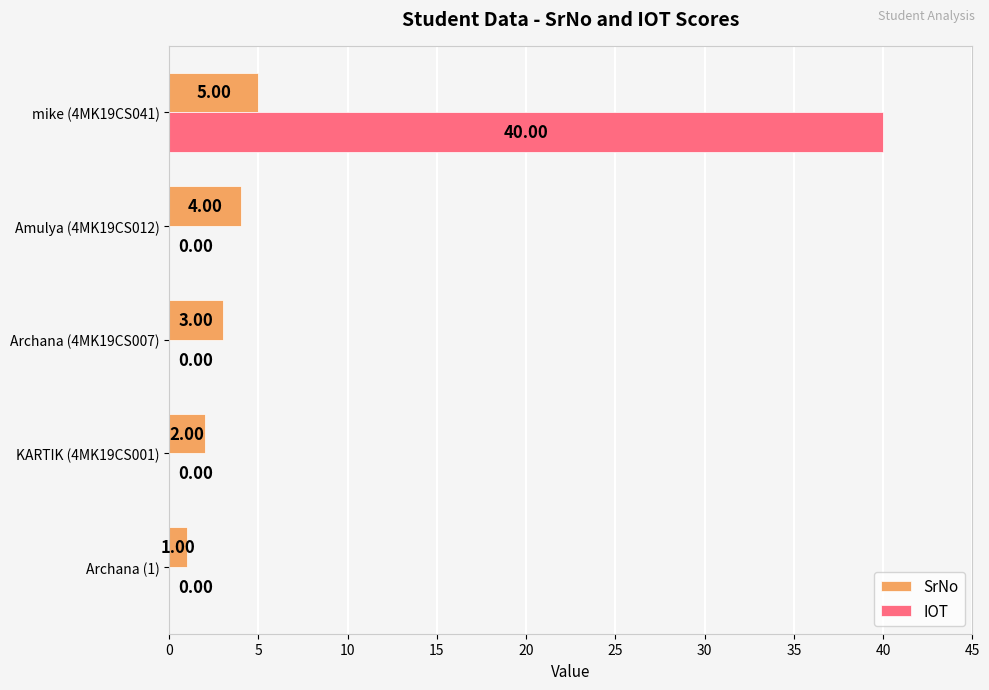

Is the value of IOT at KARTIK (4MK19CS001) greater than the value of SrNo at Archana (4MK19CS007)?

No